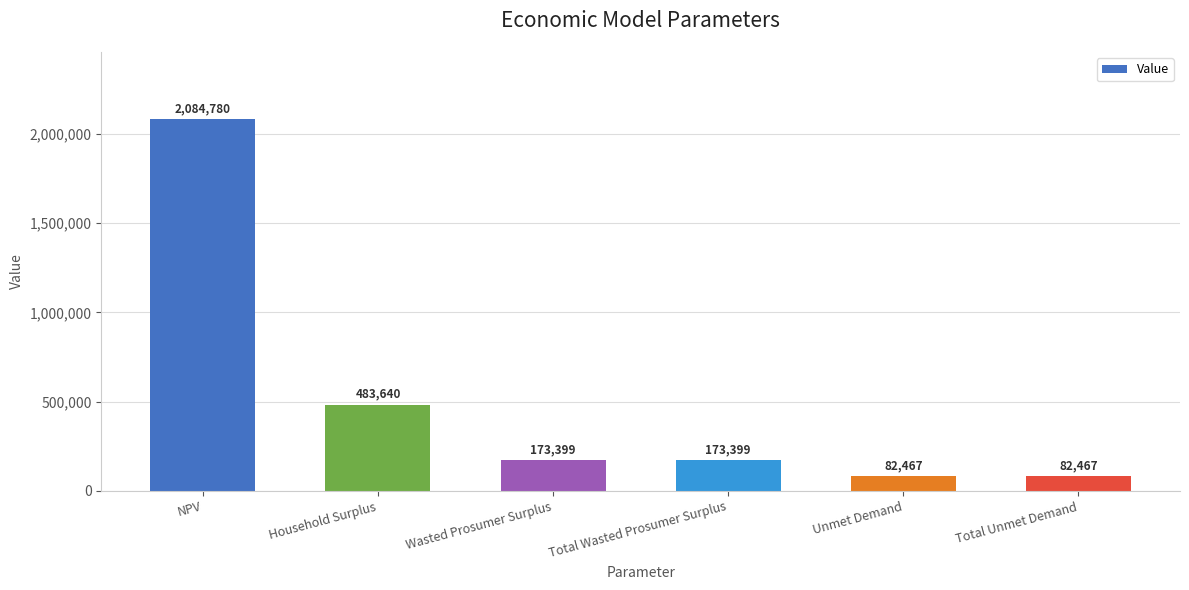

What position from the right is Household Surplus?

5